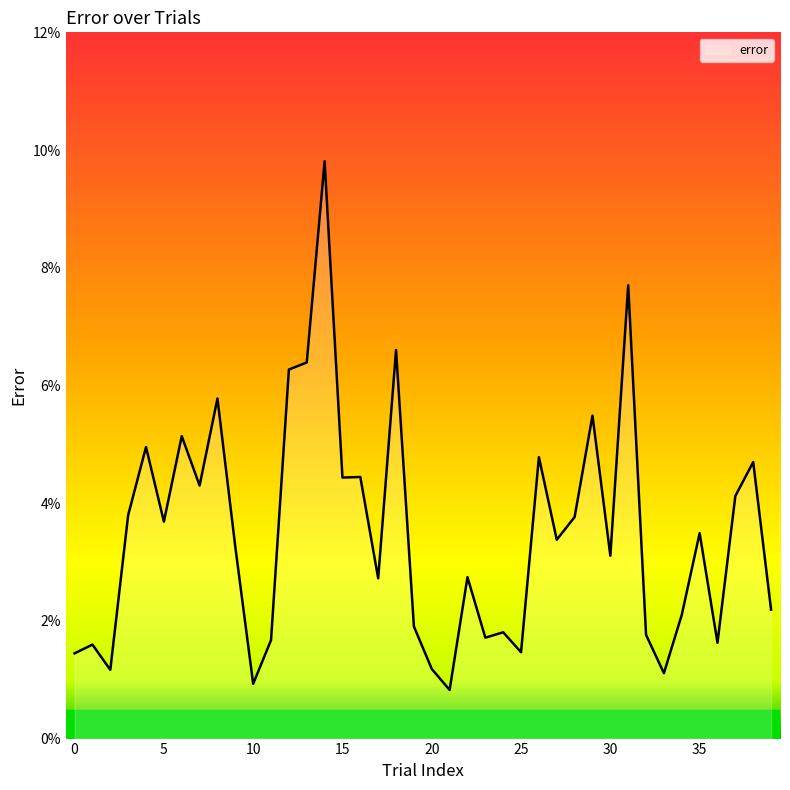

Reading left to right, extract all data points from this chart.

0.0	0.0	0.0	0.0	0.0	0.0	0.1	0.0	0.1	0.0	0.0	0.0	0.1	0.1	0.1	0.0	0.0	0.0	0.1	0.0	0.0	0.0	0.0	0.0	0.0	0.0	0.0	0.0	0.0	0.1	0.0	0.1	0.0	0.0	0.0	0.0	0.0	0.0	0.0	0.0